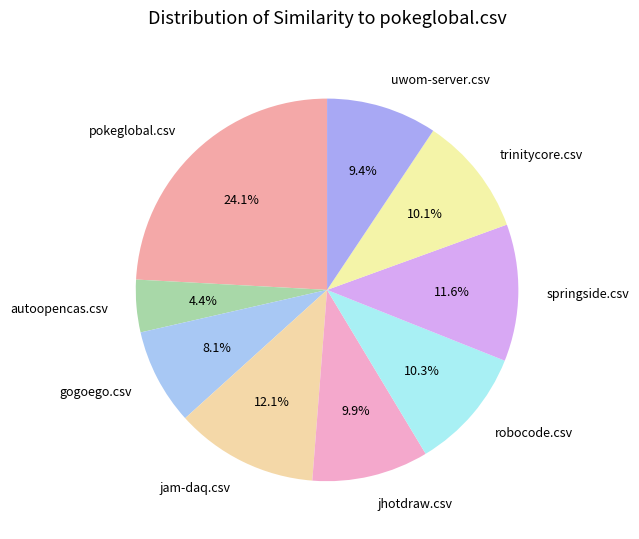

To the nearest percent, what is the average slice percentage?

11%